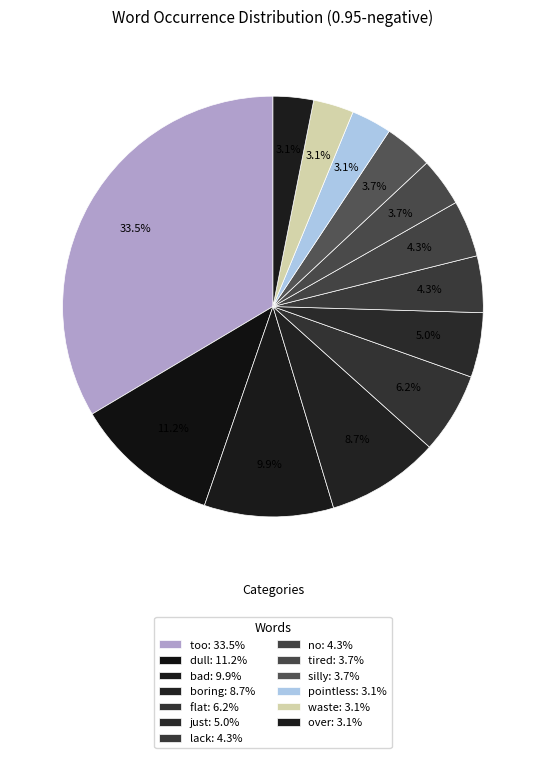

Count the number of slices in the pie.

13